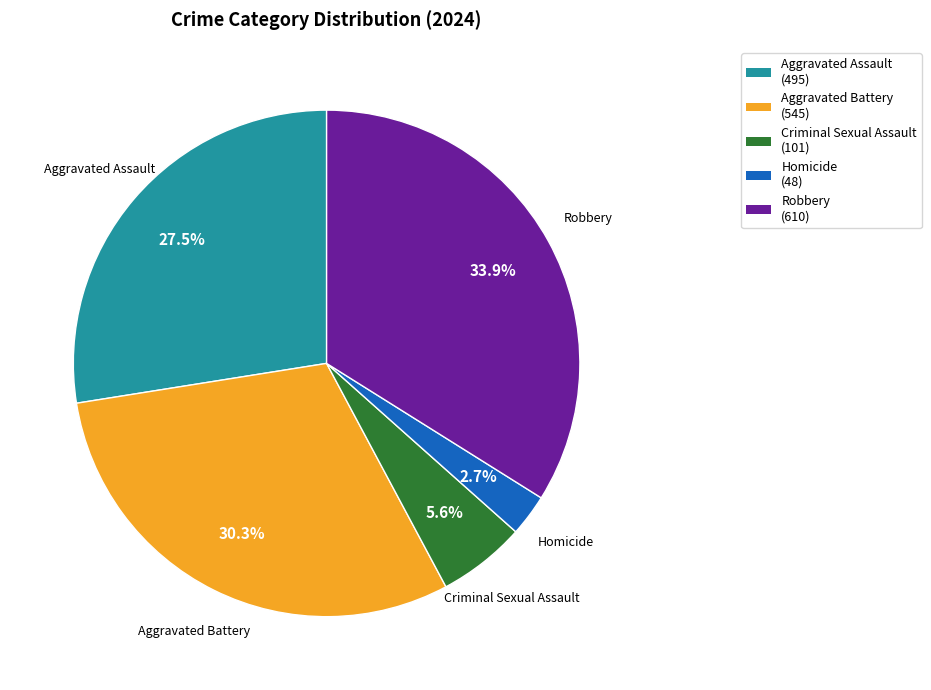

Is there any slice that represents more than half of the pie?

No